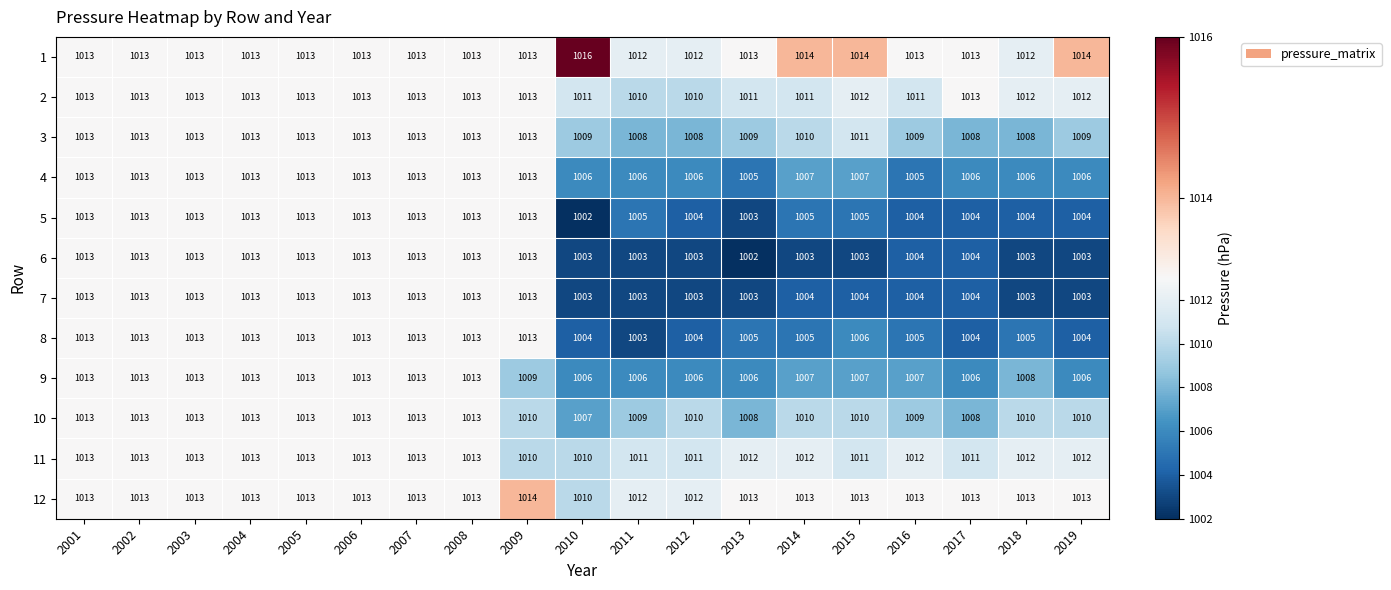

What is the sum of all 5 values?

19157